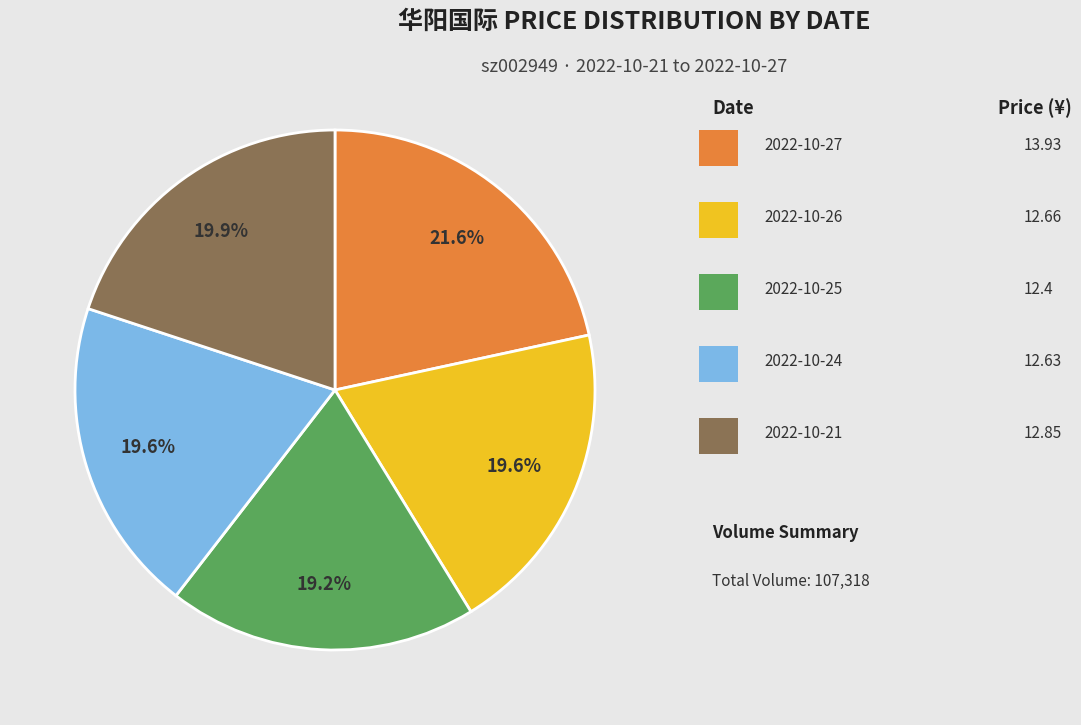

Is there a majority slice in this chart?

No